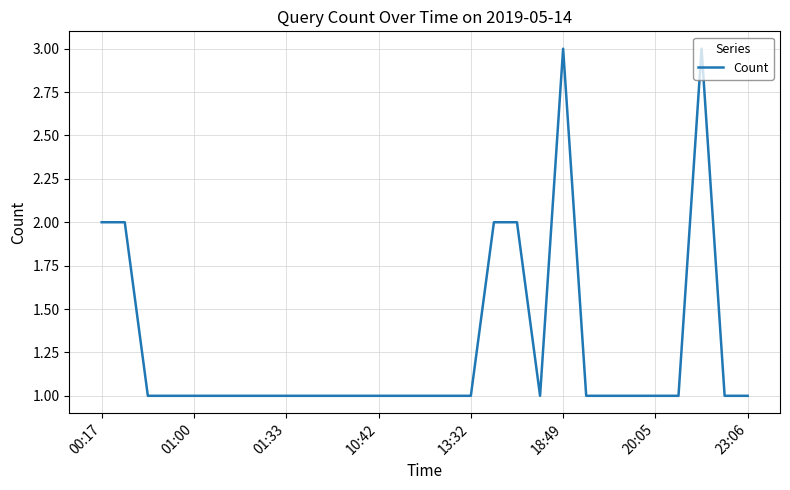

What is the maximum value shown in the chart?

3